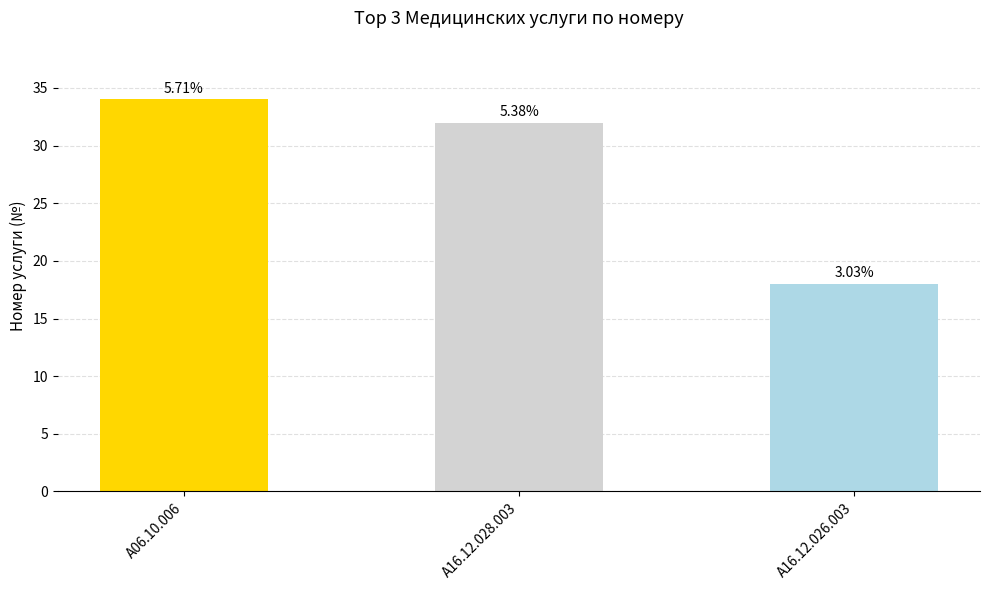

Reading right to left, extract all data points from this chart.

18	32	34